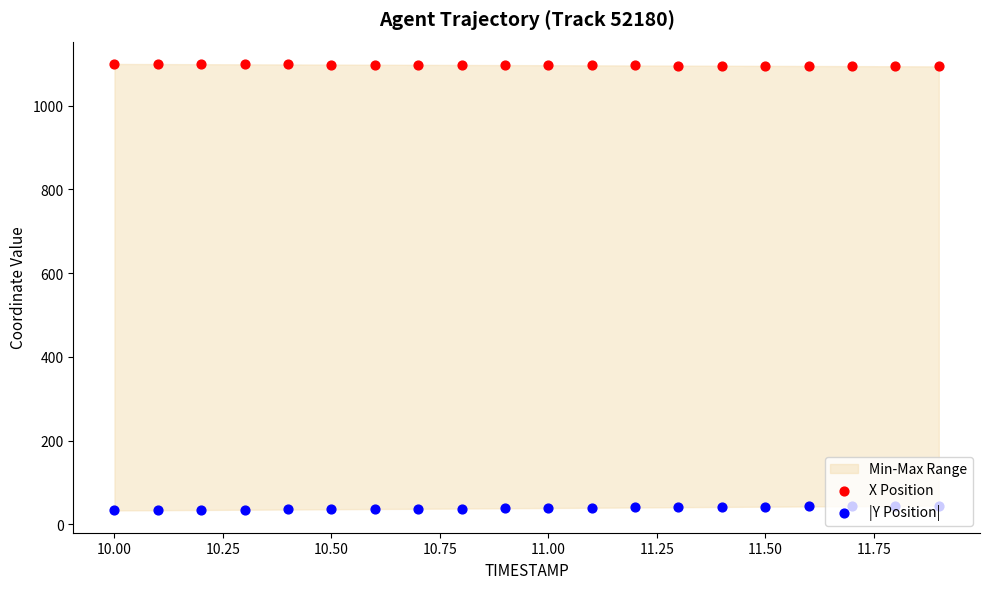

Which series reaches the minimum Y coordinate?

|Y Position|